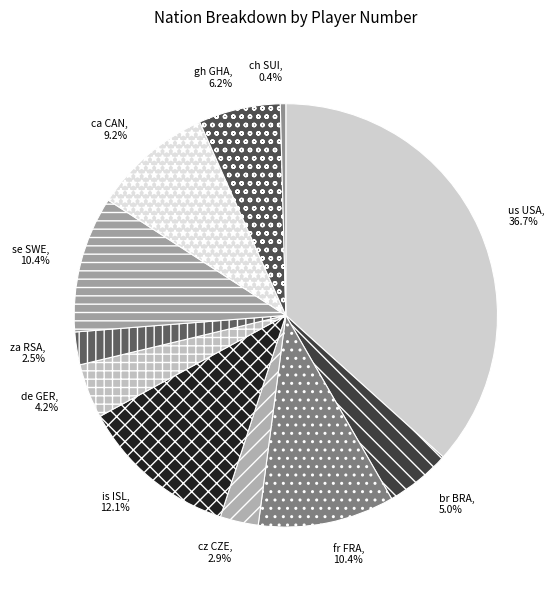

Which has a higher value, us USA or za RSA?

us USA